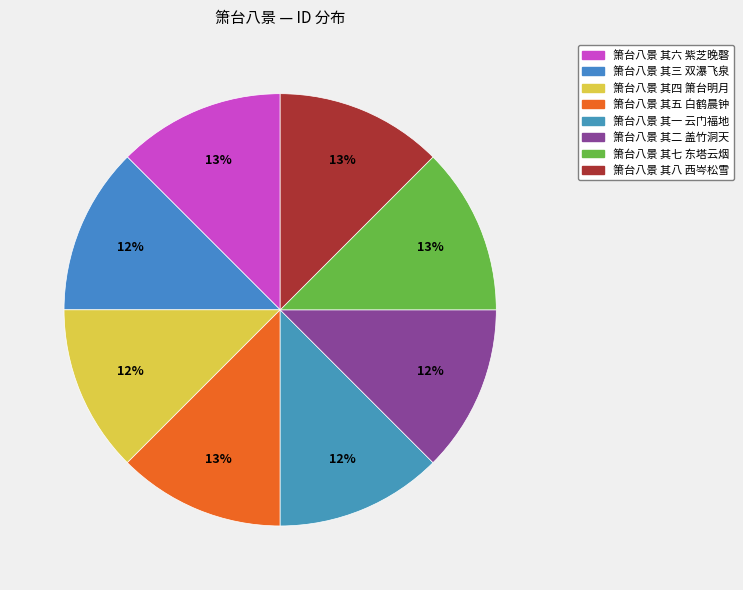

Is it true that 箫台八景 其四 箫台明月 is 12% of the pie?

True